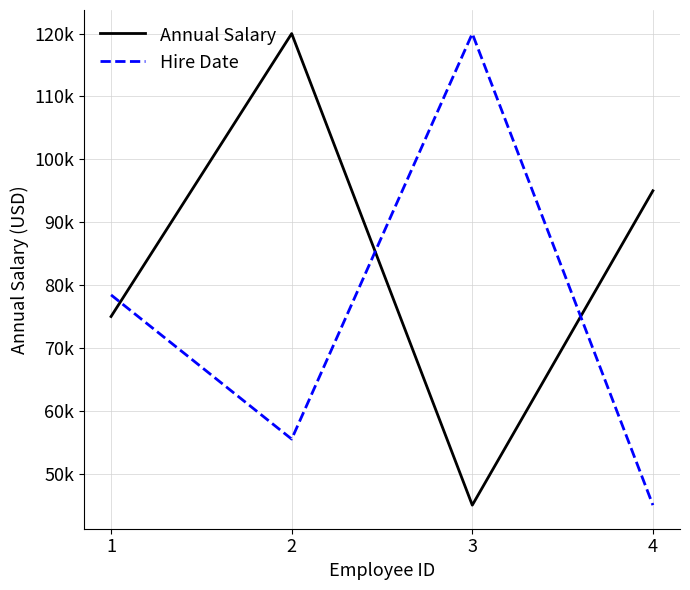

True or false: Hire Date has more than 1 points higher than both neighbors.

False